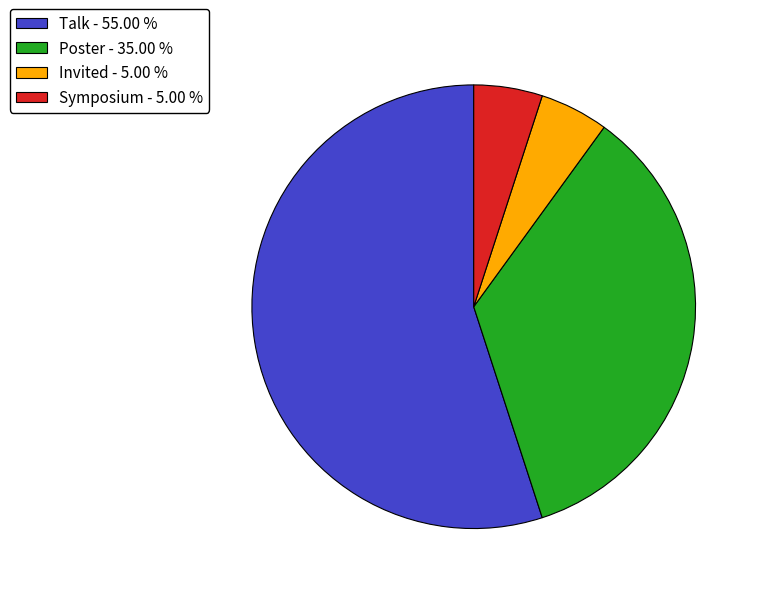

Between Invited - 5.00 % and Talk - 55.00 %, which is larger?

Talk - 55.00 %